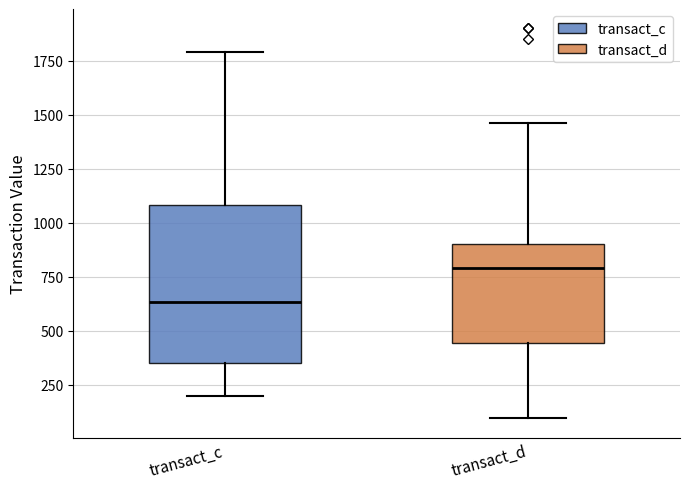

Comparing the boxes themselves (not the whiskers), which one is the tallest?

transact_c